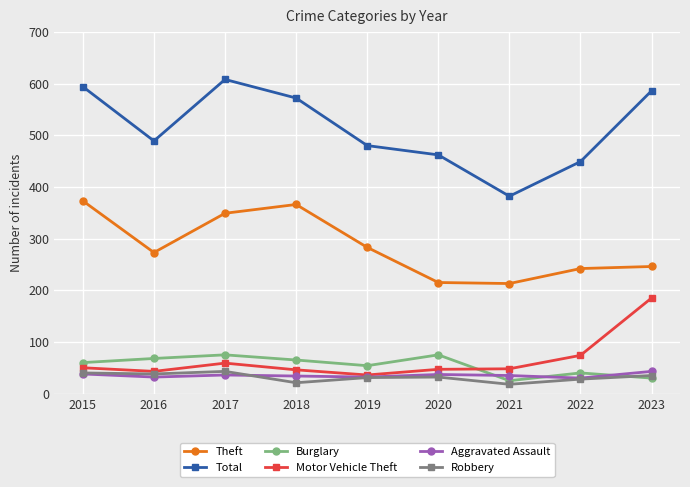

Is this an area chart (filled region under the line)?

No